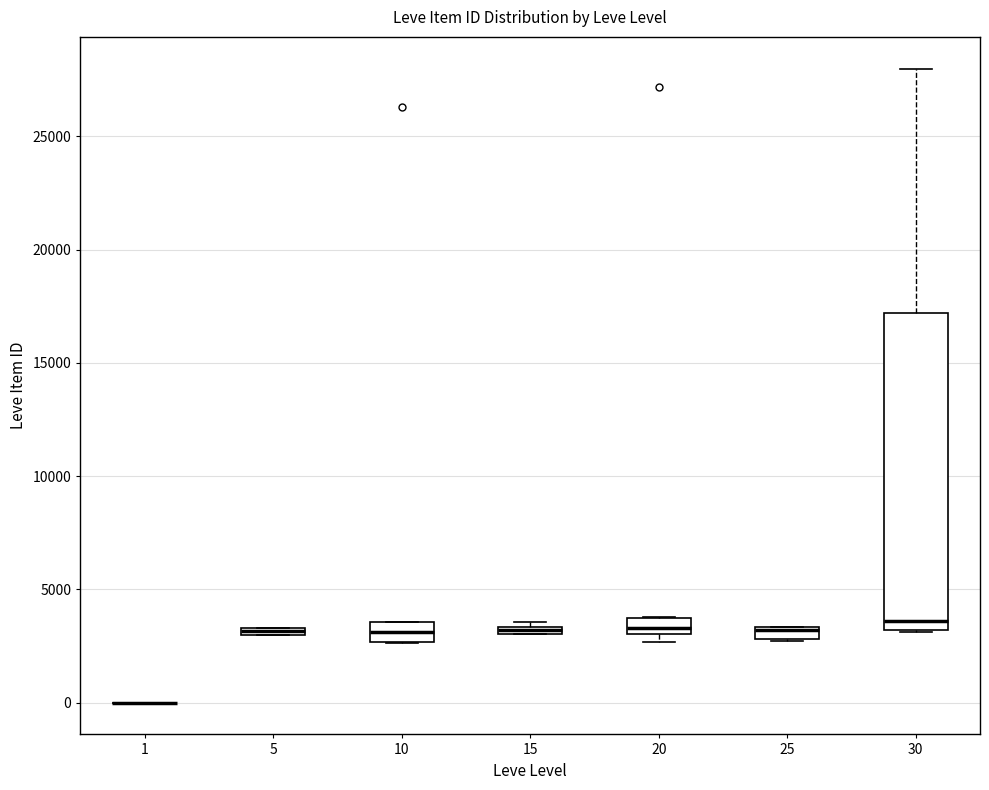

Comparing the boxes themselves (not the whiskers), which one is the tallest?

30